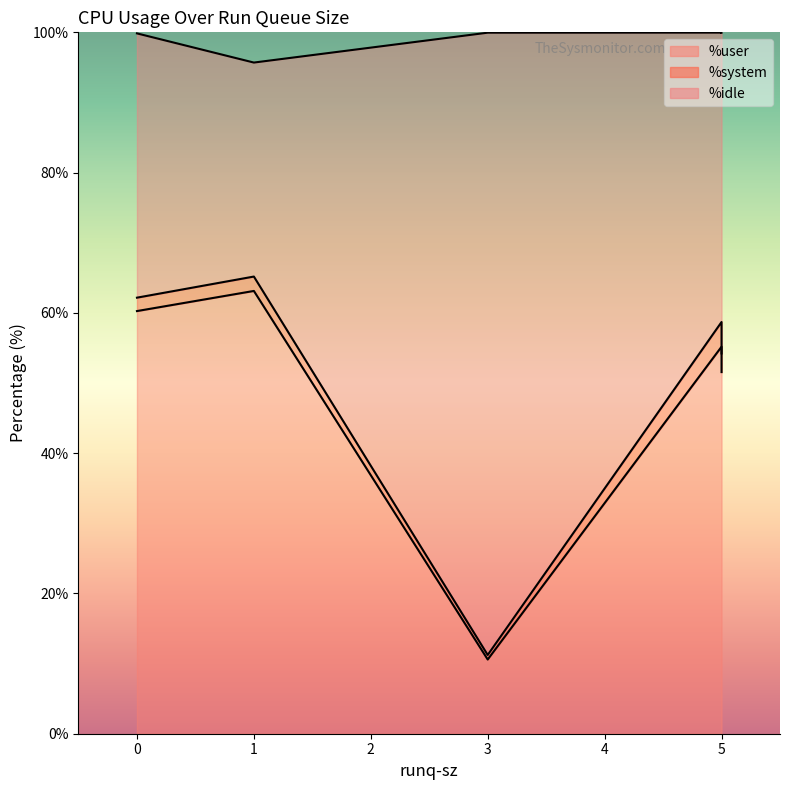

Which series changed the most between 5 and 3?

%idle